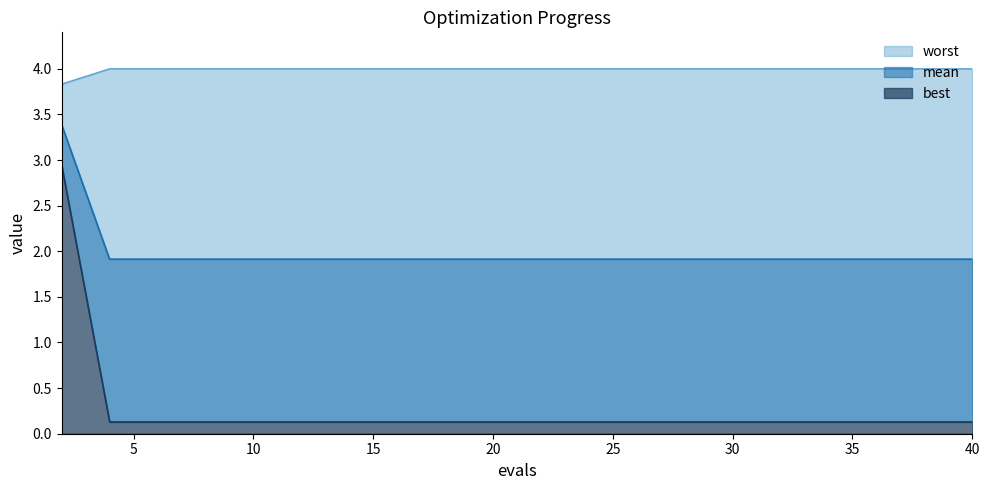

True or false: mean and worst cross at least once.

False